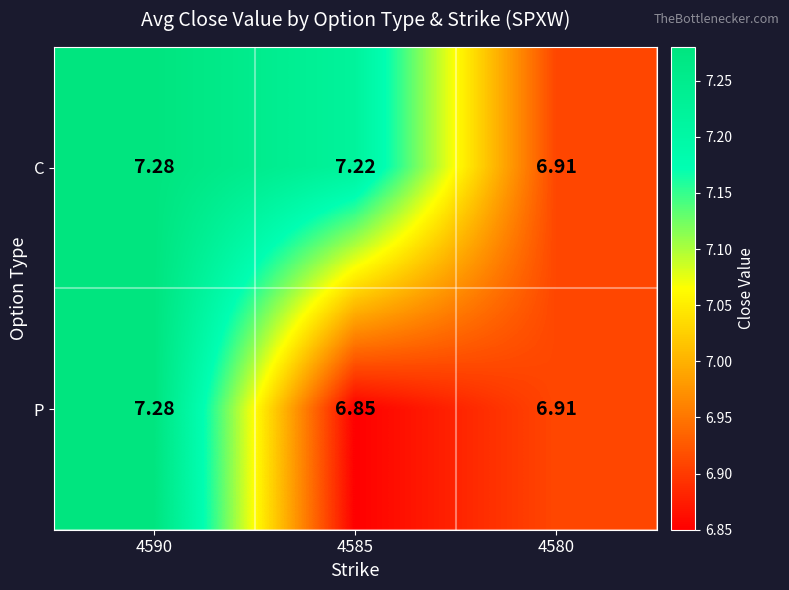

At how many categories does at least one series exceed 6?

3